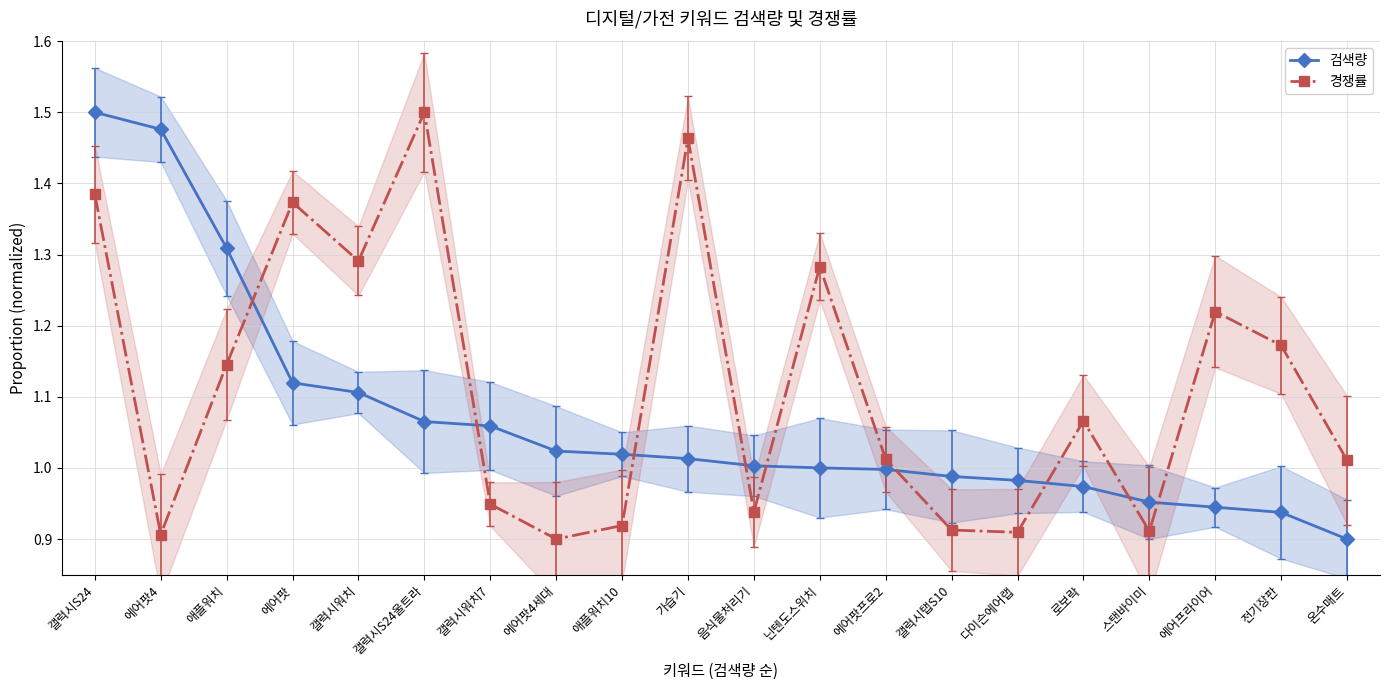

How many intersections are there between 경쟁률 and 검색량?

9